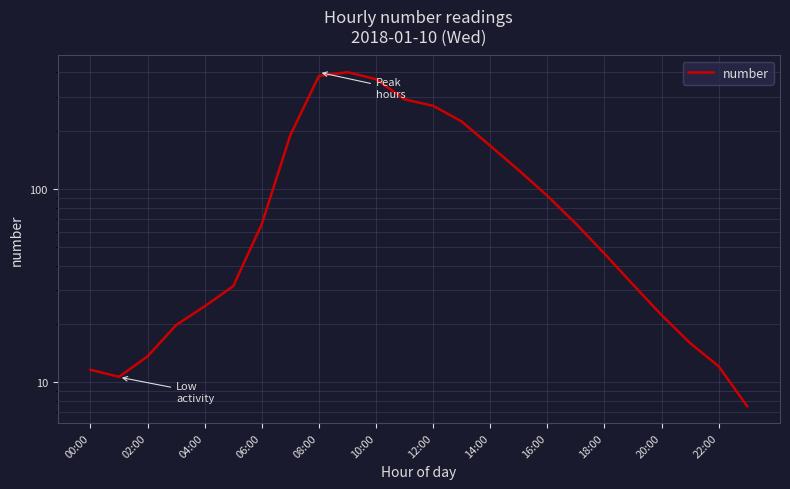

Approximately how many times larger is the value at 22:00 compared to 17?

4.4